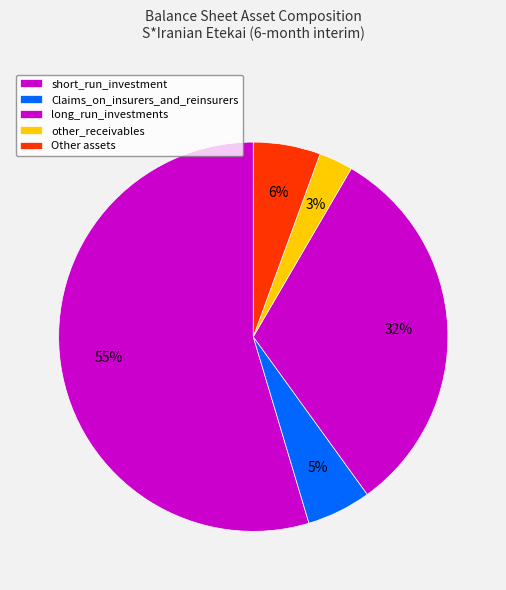

Count the number of slices in the pie.

5